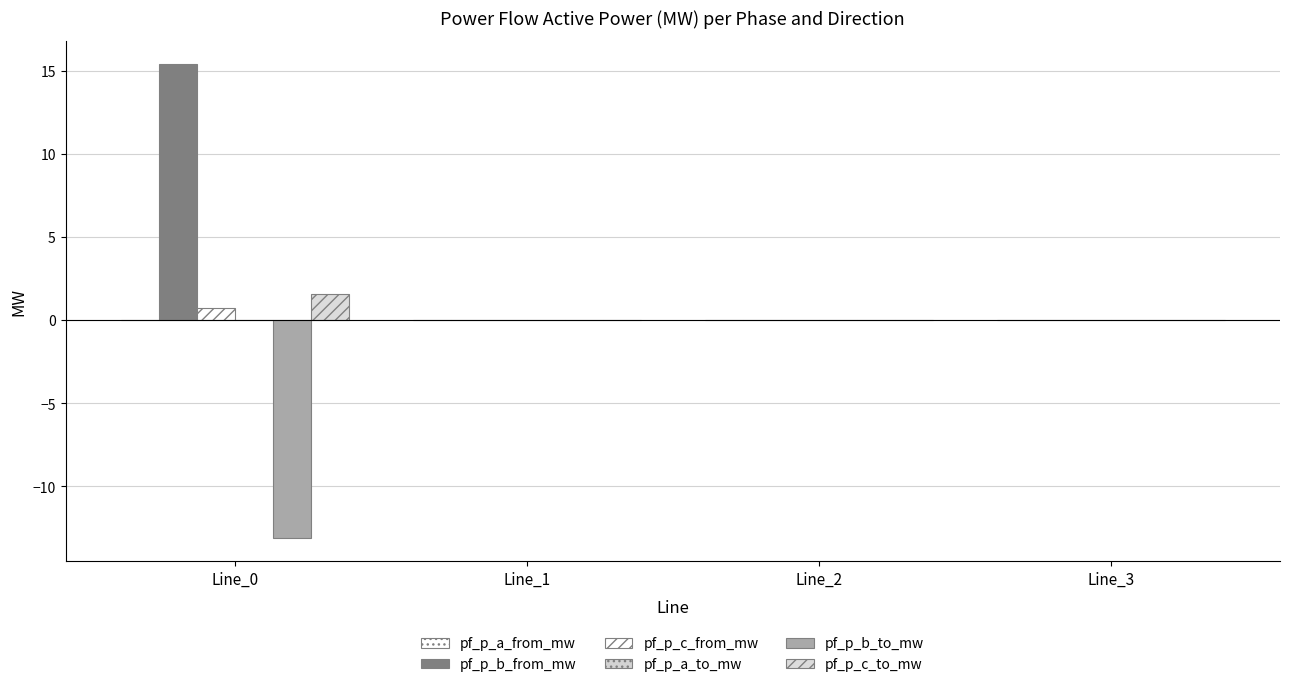

How many distinct data groups are displayed?

6